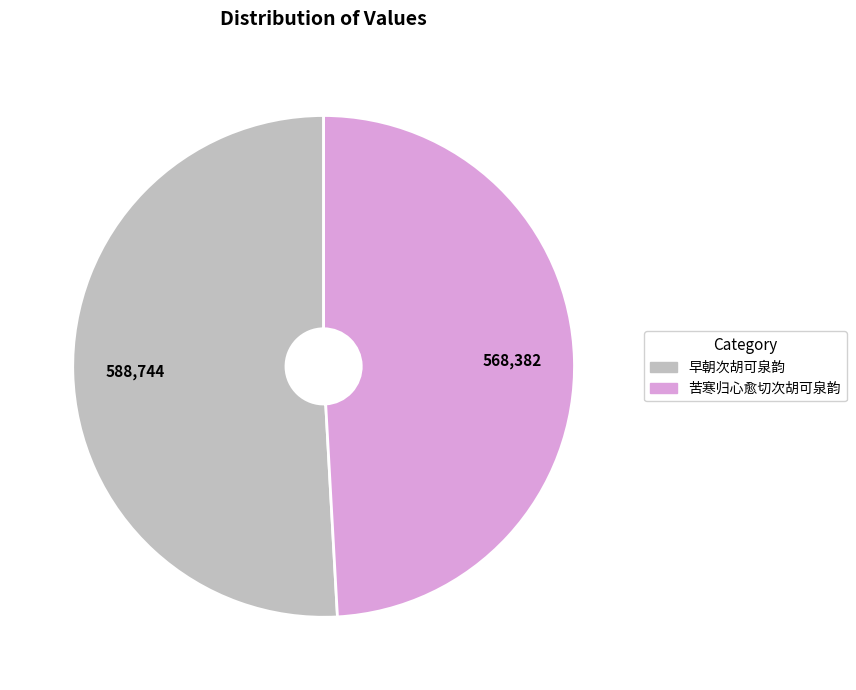

Rank the categories by value from lowest to highest.

苦寒归心愈切次胡可泉韵, 早朝次胡可泉韵